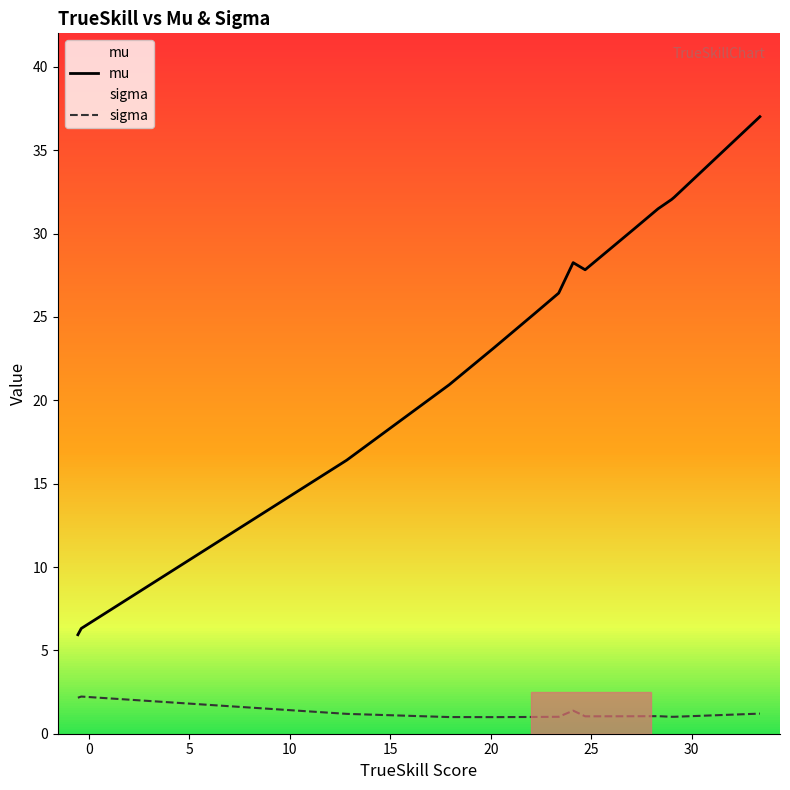

Does the chart display data point markers on the line(s)?

No